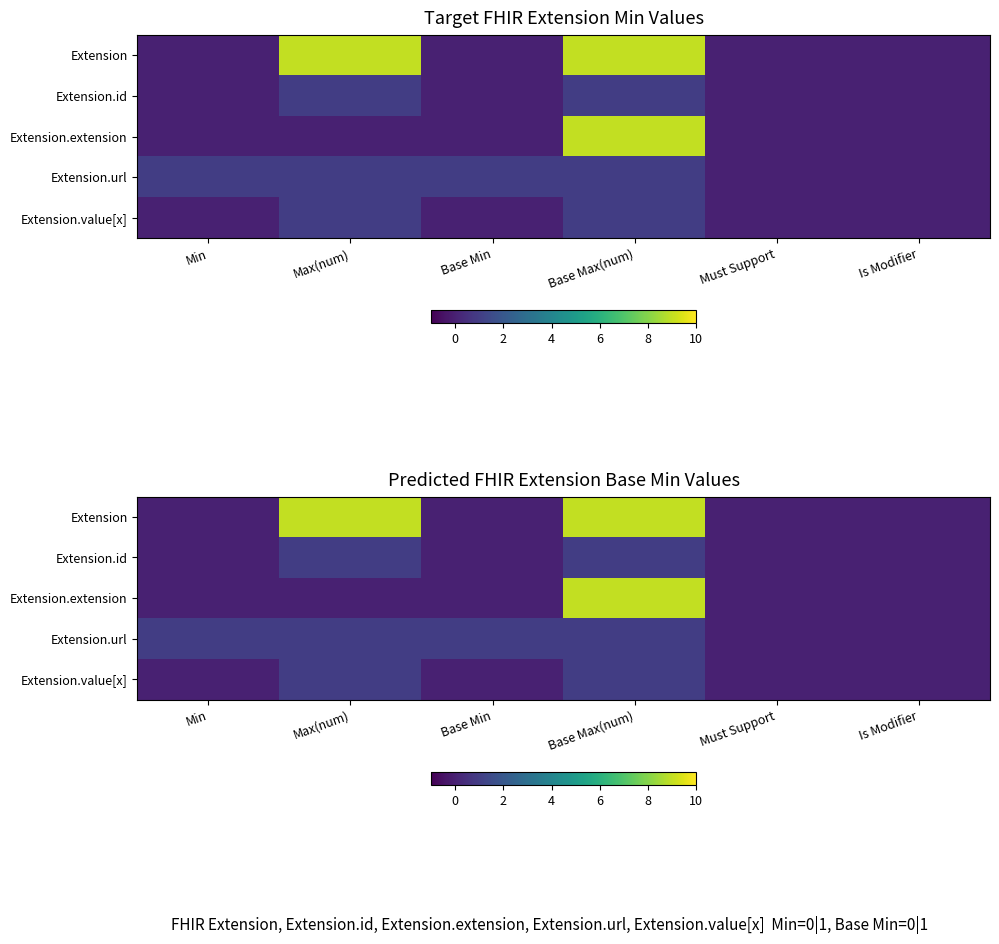

Count the Extension.value[x] values in the range 0 to 1.

6